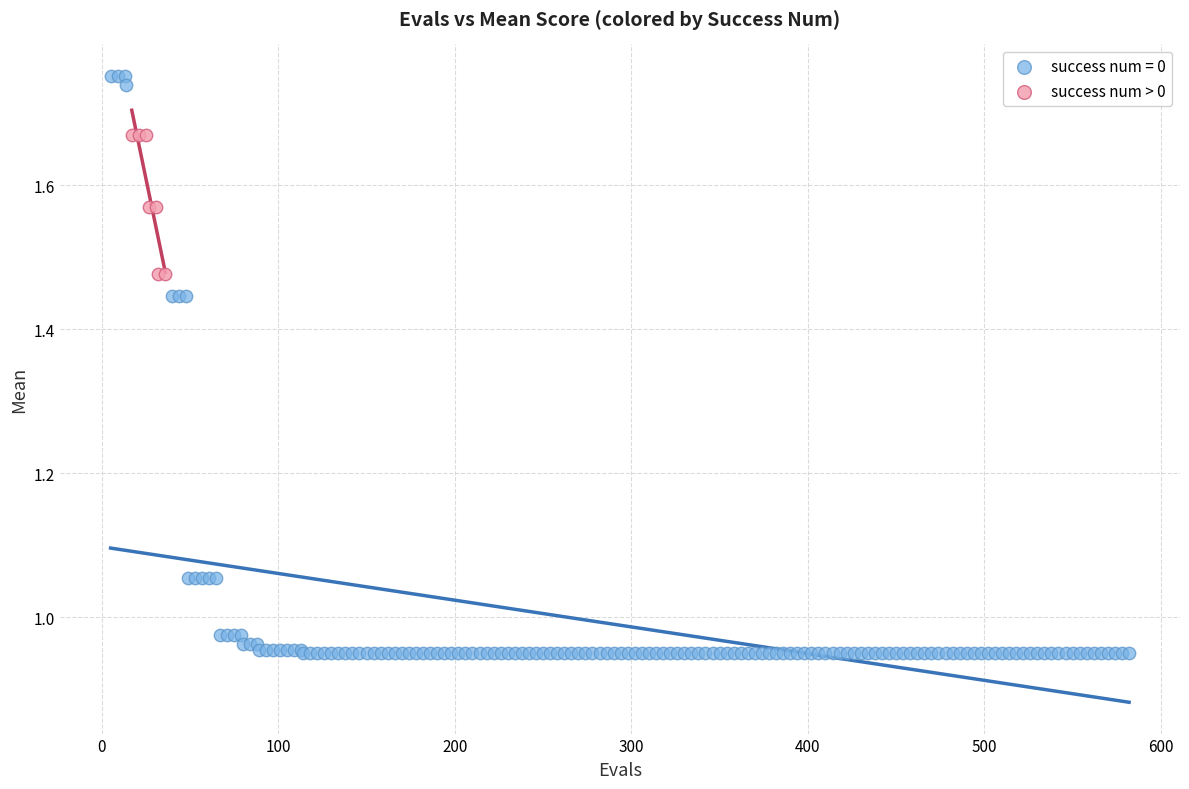

Which series reaches the minimum Y coordinate?

success num = 0